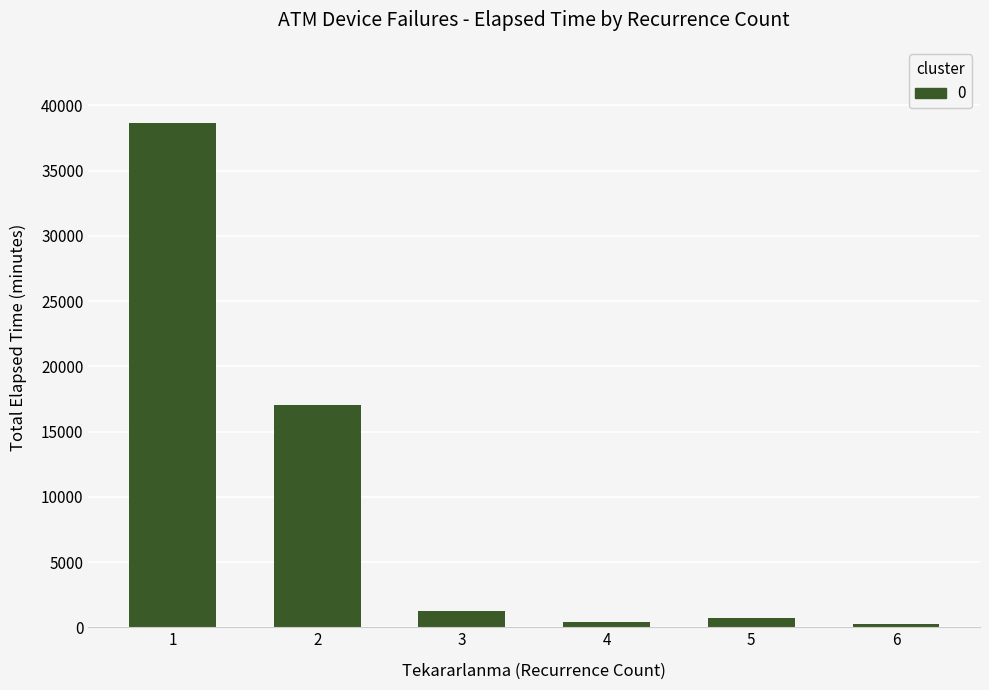

What is the average value?

9718